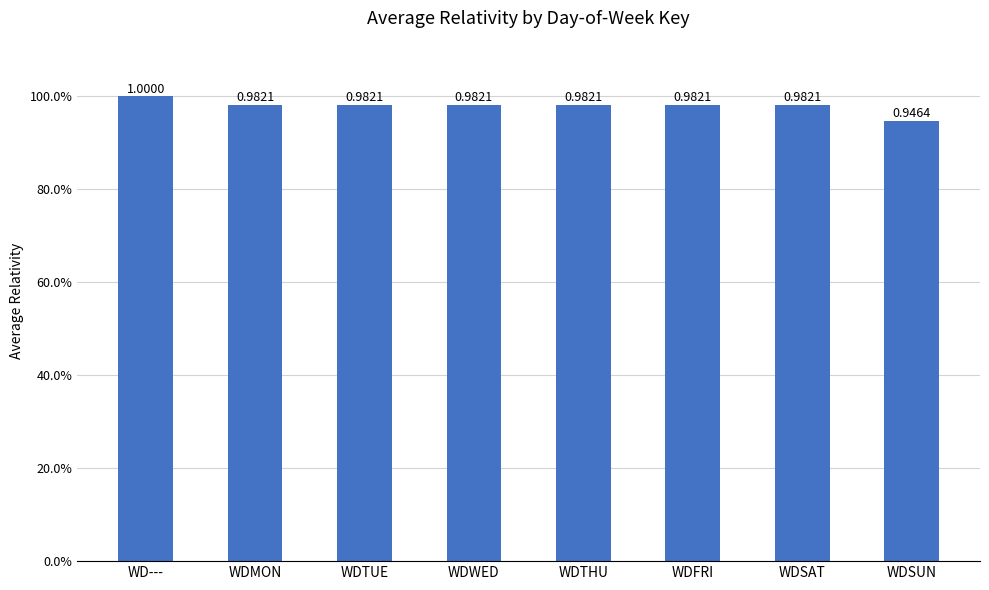

List the labels in order of value, largest first.

WD---, WDMON, WDTUE, WDWED, WDTHU, WDFRI, WDSAT, WDSUN